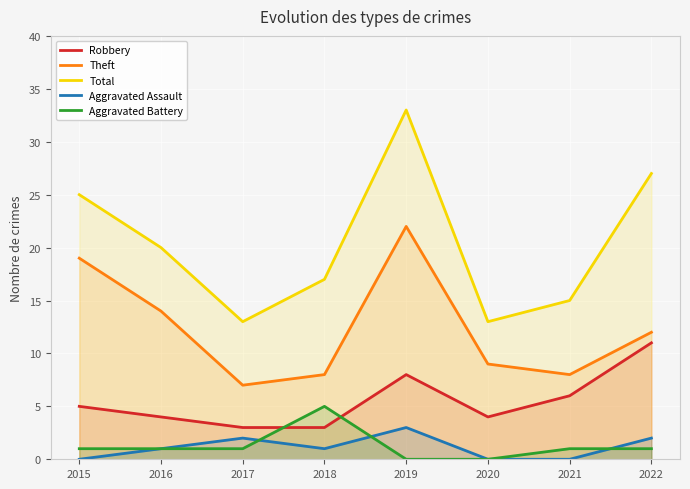

Which category has the highest value in the Robbery series?

2022